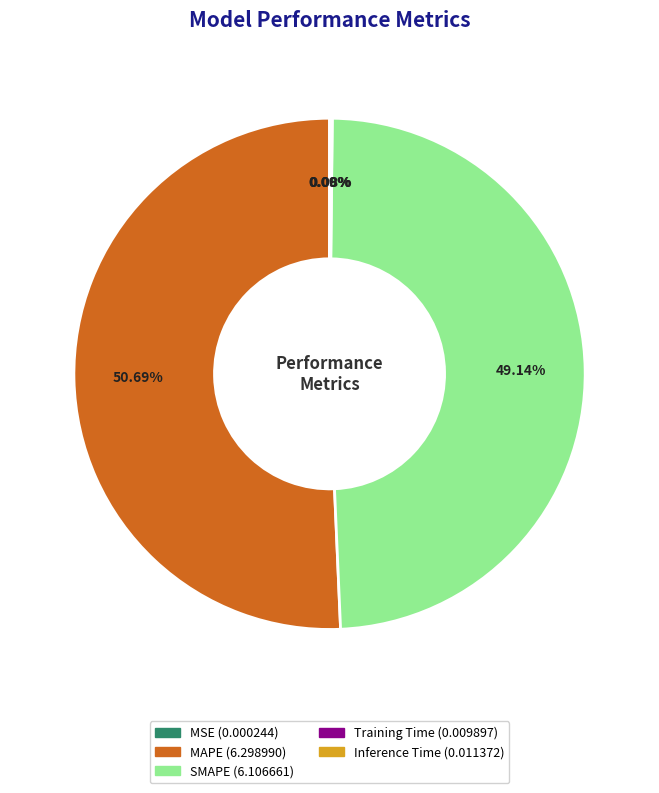

To the nearest percent, what is the difference between the largest and smallest slice percentages?

51%